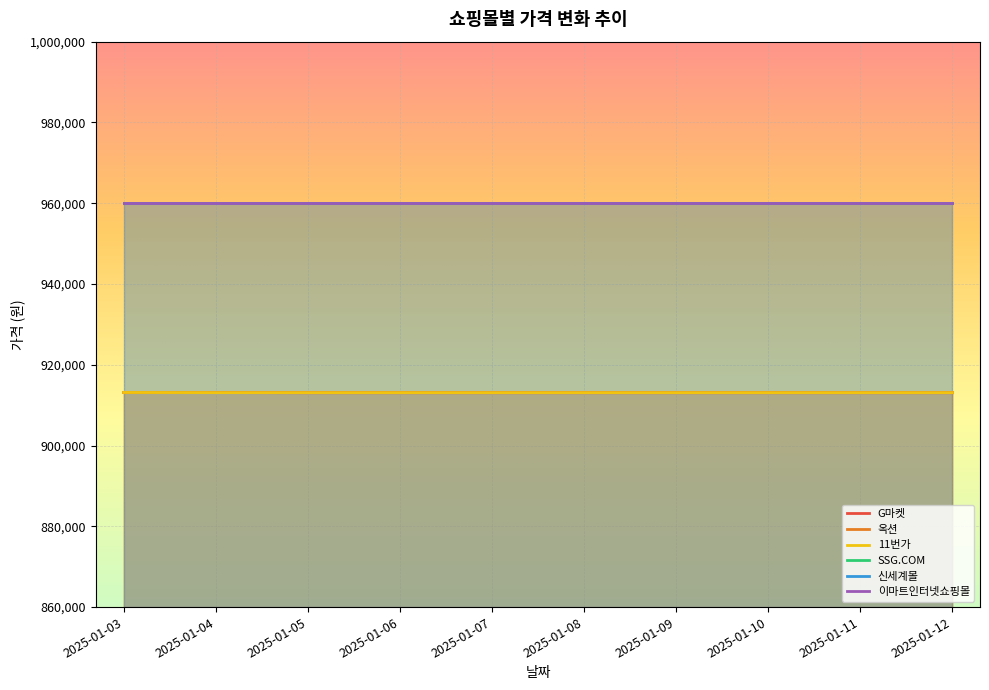

After their last crossing, which series has the higher values: 11번가 or G마켓?

11번가